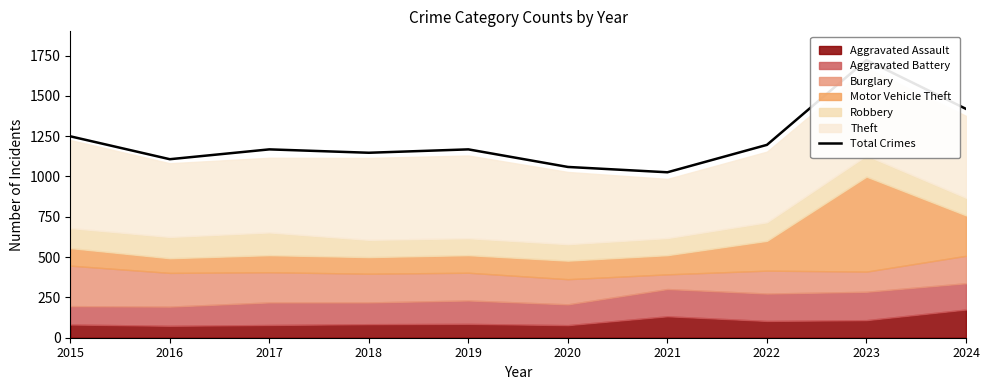

The chart shows a value of 1533 at 2021. True or false?

False